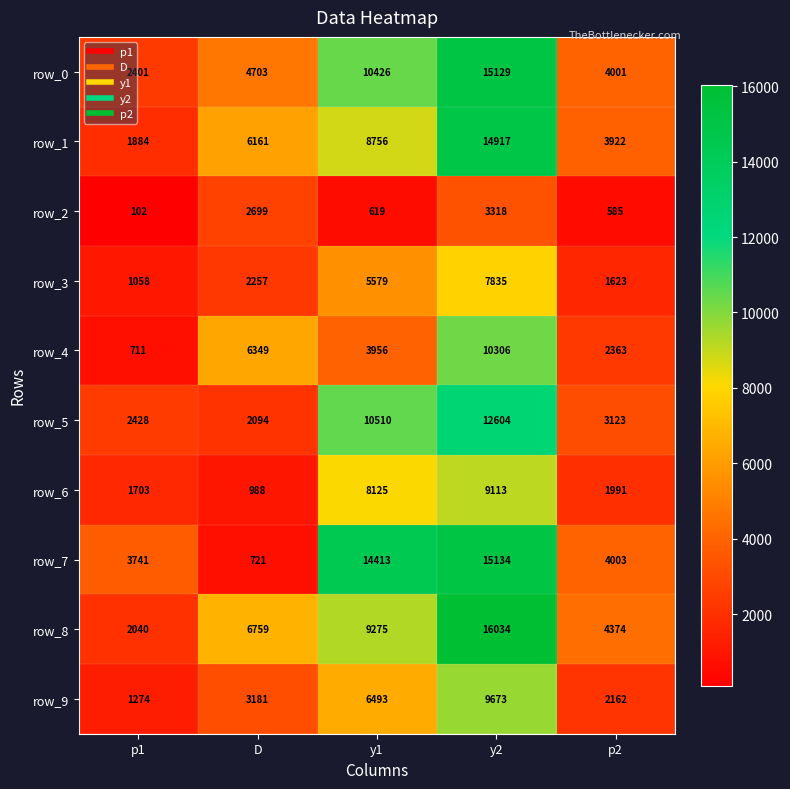

Is it true that row_6 equals 5045 at y1?

False